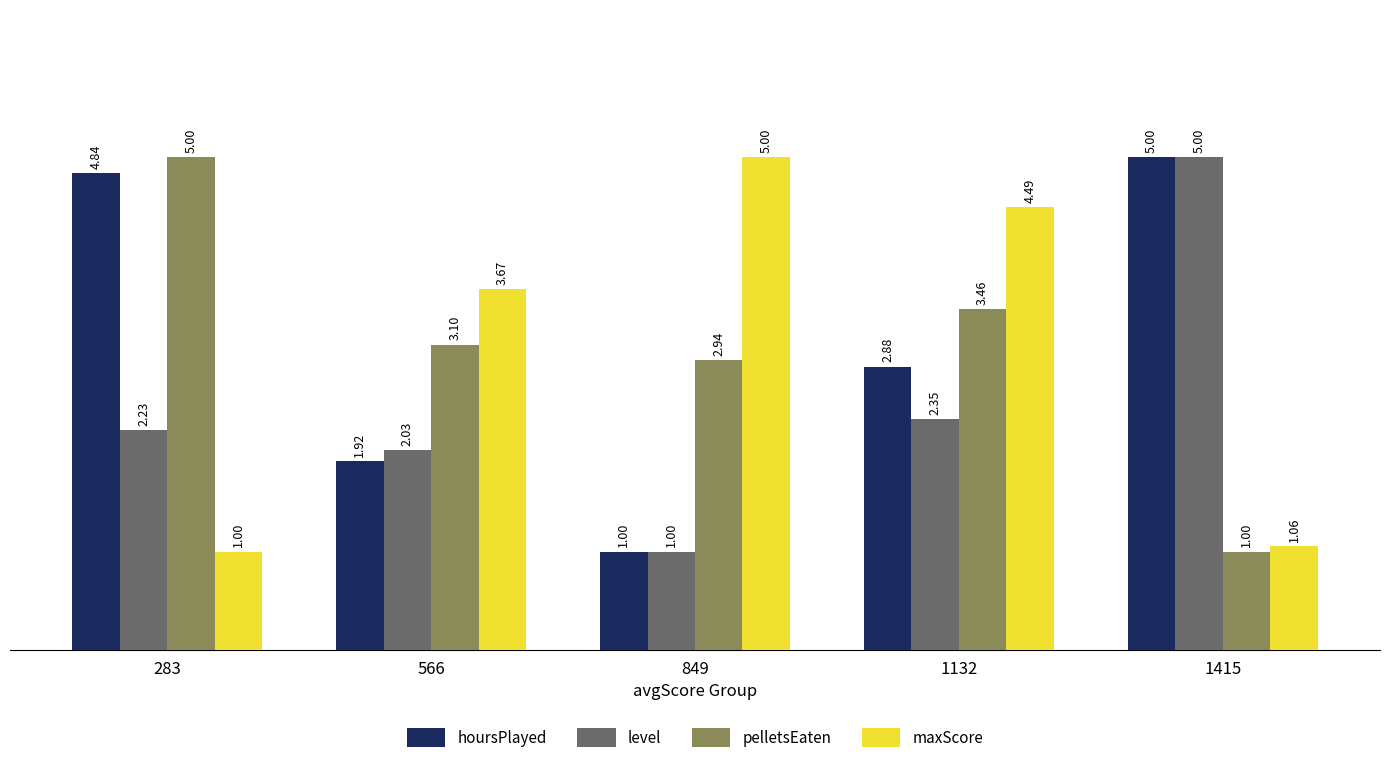

Rank the categories by hoursPlayed value from highest to lowest.

1415, 283, 1132, 566, 849